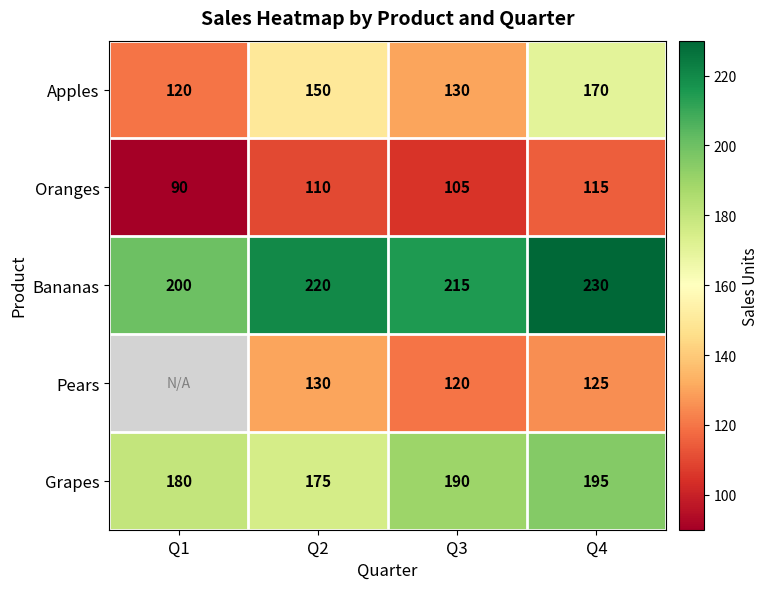

True or false: Grapes has a value of 68 at Q2.

False